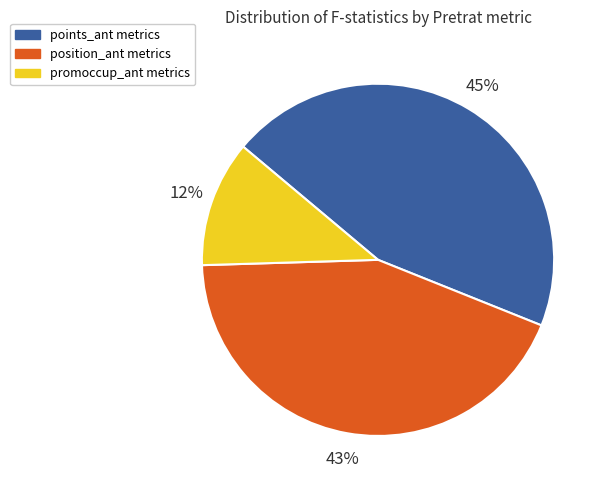

Does any single category account for the majority?

No